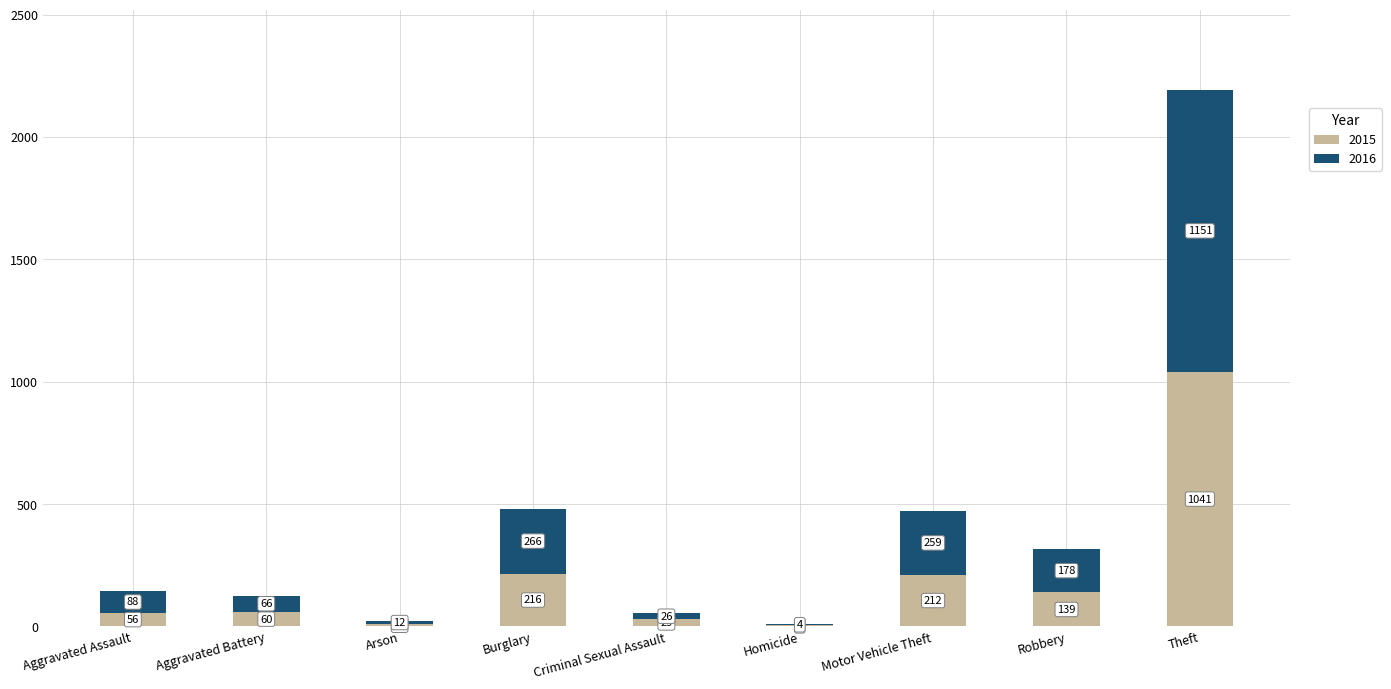

At which label does 2015 reach its peak?

Theft